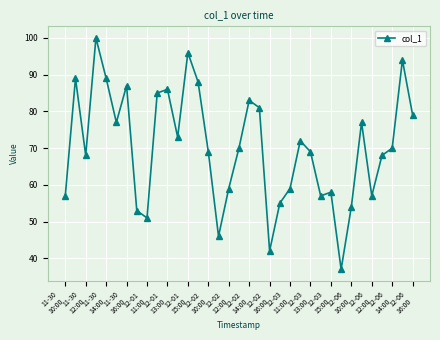

How many interior local peaks (higher than both neighbors) does the data have?

10